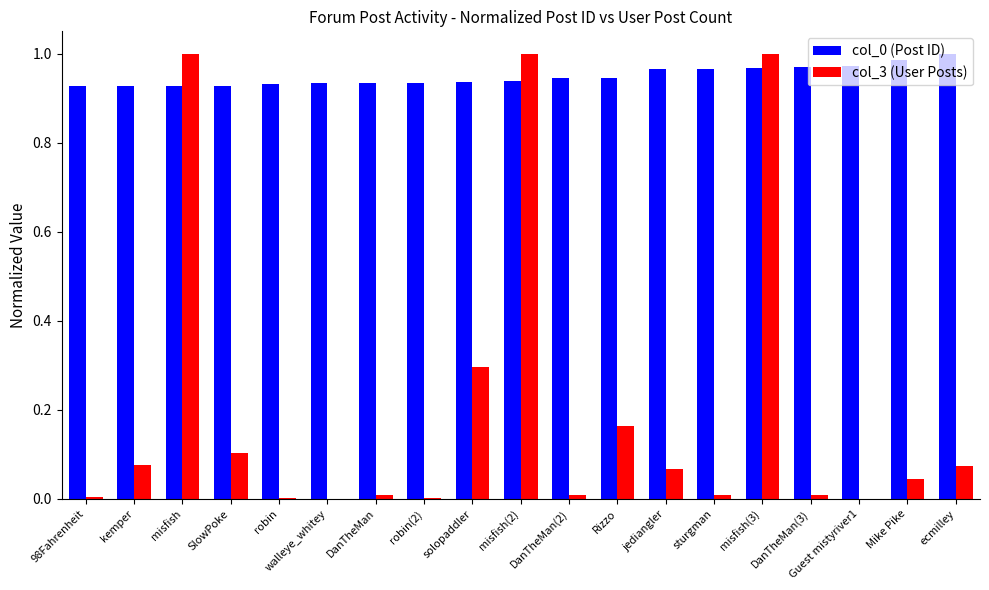

Is it true that col_3 (User Posts) equals 0.0 at walleye_whitey?

True